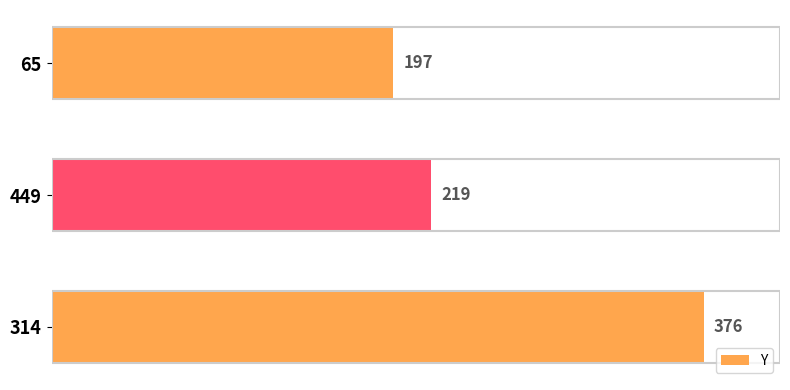

Reading bottom to top, transcribe all the data shown in this chart.

314=376	449=219	65=197